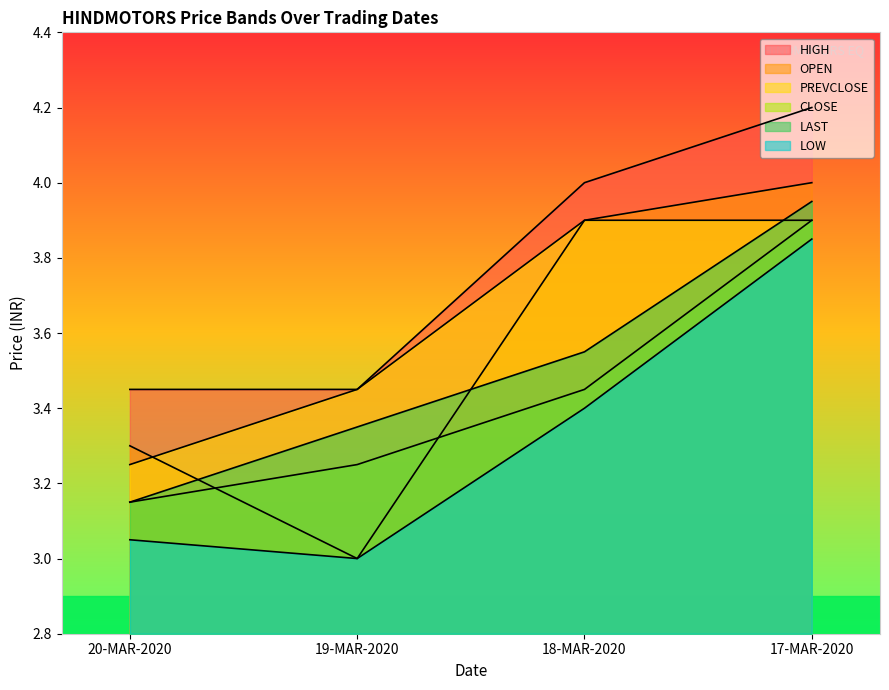

Reading right to left, list all the values displayed in this chart.

OPEN: 17-MAR-2020=4.0	18-MAR-2020=3.9	19-MAR-2020=3.0	20-MAR-2020=3.3
LOW: 17-MAR-2020=3.9	18-MAR-2020=3.4	19-MAR-2020=3.0	20-MAR-2020=3.0
CLOSE: 17-MAR-2020=3.9	18-MAR-2020=3.5	19-MAR-2020=3.2	20-MAR-2020=3.1
LAST: 17-MAR-2020=4.0	18-MAR-2020=3.5	19-MAR-2020=3.4	20-MAR-2020=3.1
HIGH: 17-MAR-2020=4.2	18-MAR-2020=4.0	19-MAR-2020=3.5	20-MAR-2020=3.5
PREVCLOSE: 17-MAR-2020=3.9	18-MAR-2020=3.9	19-MAR-2020=3.5	20-MAR-2020=3.2